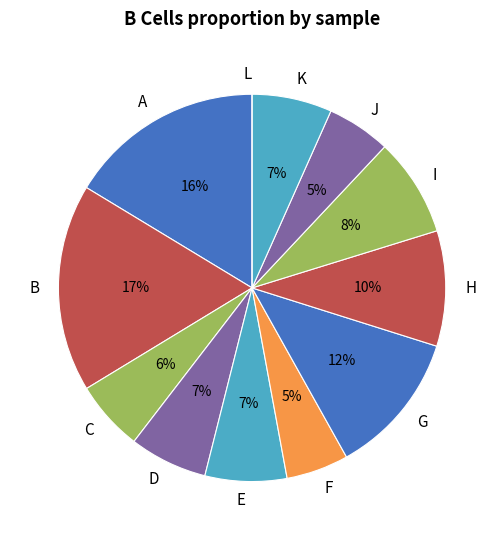

Do H and F together represent more than half of the pie?

No